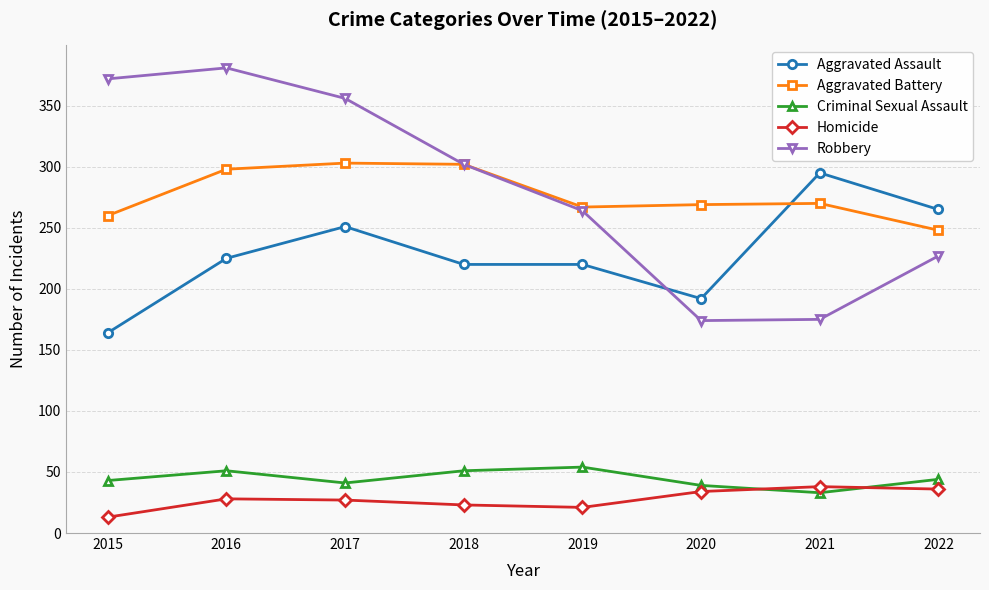

What is the difference between the maximum and minimum values in the Aggravated Battery series?

55